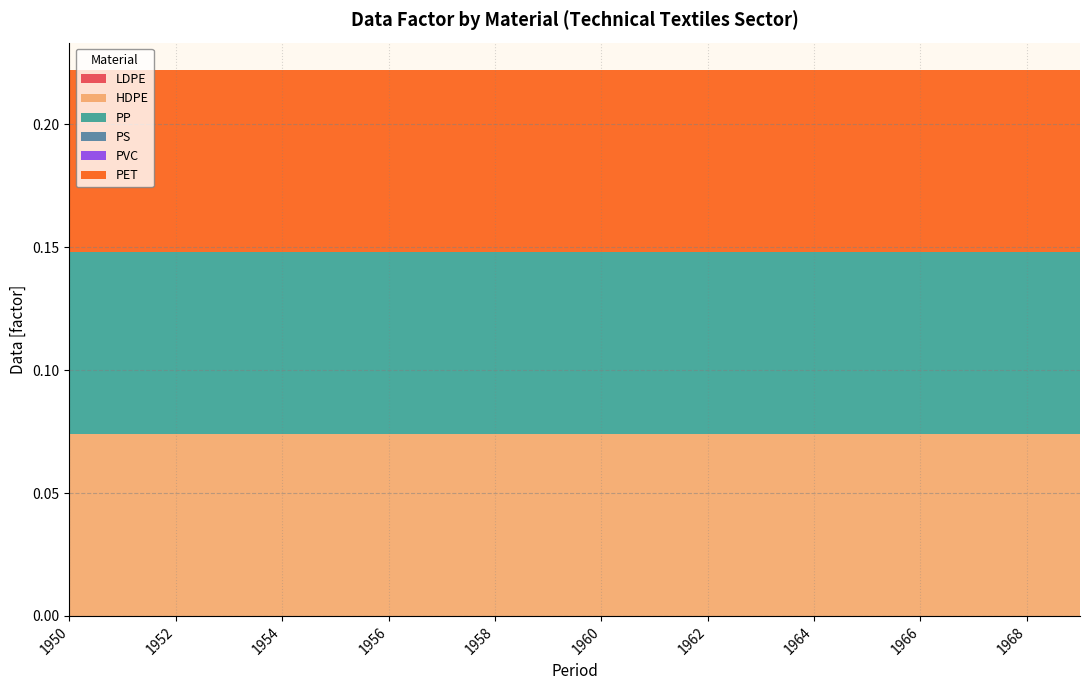

Reading left to right, list all the values displayed in this chart.

LDPE: 1950=0.0	1951=0.0	1952=0.0	1953=0.0	1954=0.0	1955=0.0	1956=0.0	1957=0.0	1958=0.0	1959=0.0	1960=0.0	1961=0.0	1962=0.0	1963=0.0	1964=0.0	1965=0.0	1966=0.0	1967=0.0	1968=0.0	1969=0.0
HDPE: 1950=0.1	1951=0.1	1952=0.1	1953=0.1	1954=0.1	1955=0.1	1956=0.1	1957=0.1	1958=0.1	1959=0.1	1960=0.1	1961=0.1	1962=0.1	1963=0.1	1964=0.1	1965=0.1	1966=0.1	1967=0.1	1968=0.1	1969=0.1
PP: 1950=0.1	1951=0.1	1952=0.1	1953=0.1	1954=0.1	1955=0.1	1956=0.1	1957=0.1	1958=0.1	1959=0.1	1960=0.1	1961=0.1	1962=0.1	1963=0.1	1964=0.1	1965=0.1	1966=0.1	1967=0.1	1968=0.1	1969=0.1
PS: 1950=0.0	1951=0.0	1952=0.0	1953=0.0	1954=0.0	1955=0.0	1956=0.0	1957=0.0	1958=0.0	1959=0.0	1960=0.0	1961=0.0	1962=0.0	1963=0.0	1964=0.0	1965=0.0	1966=0.0	1967=0.0	1968=0.0	1969=0.0
PVC: 1950=0.0	1951=0.0	1952=0.0	1953=0.0	1954=0.0	1955=0.0	1956=0.0	1957=0.0	1958=0.0	1959=0.0	1960=0.0	1961=0.0	1962=0.0	1963=0.0	1964=0.0	1965=0.0	1966=0.0	1967=0.0	1968=0.0	1969=0.0
PET: 1950=0.1	1951=0.1	1952=0.1	1953=0.1	1954=0.1	1955=0.1	1956=0.1	1957=0.1	1958=0.1	1959=0.1	1960=0.1	1961=0.1	1962=0.1	1963=0.1	1964=0.1	1965=0.1	1966=0.1	1967=0.1	1968=0.1	1969=0.1